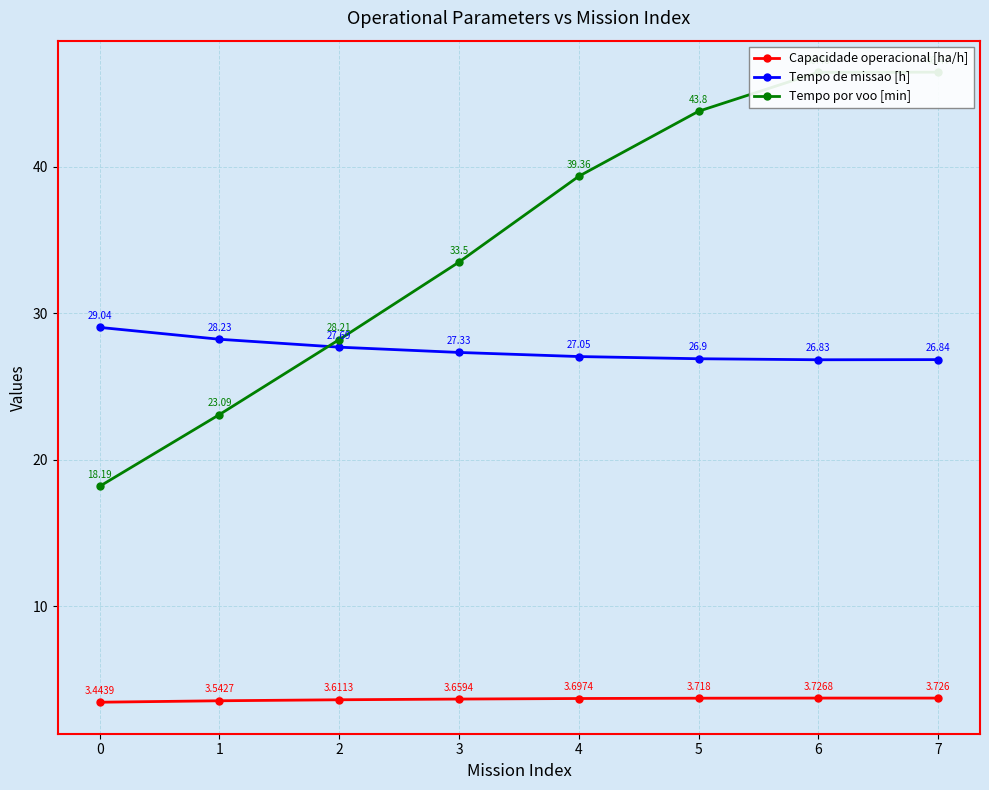

Count the Capacidade operacional [ha/h] values in the range 3 to 4.

8